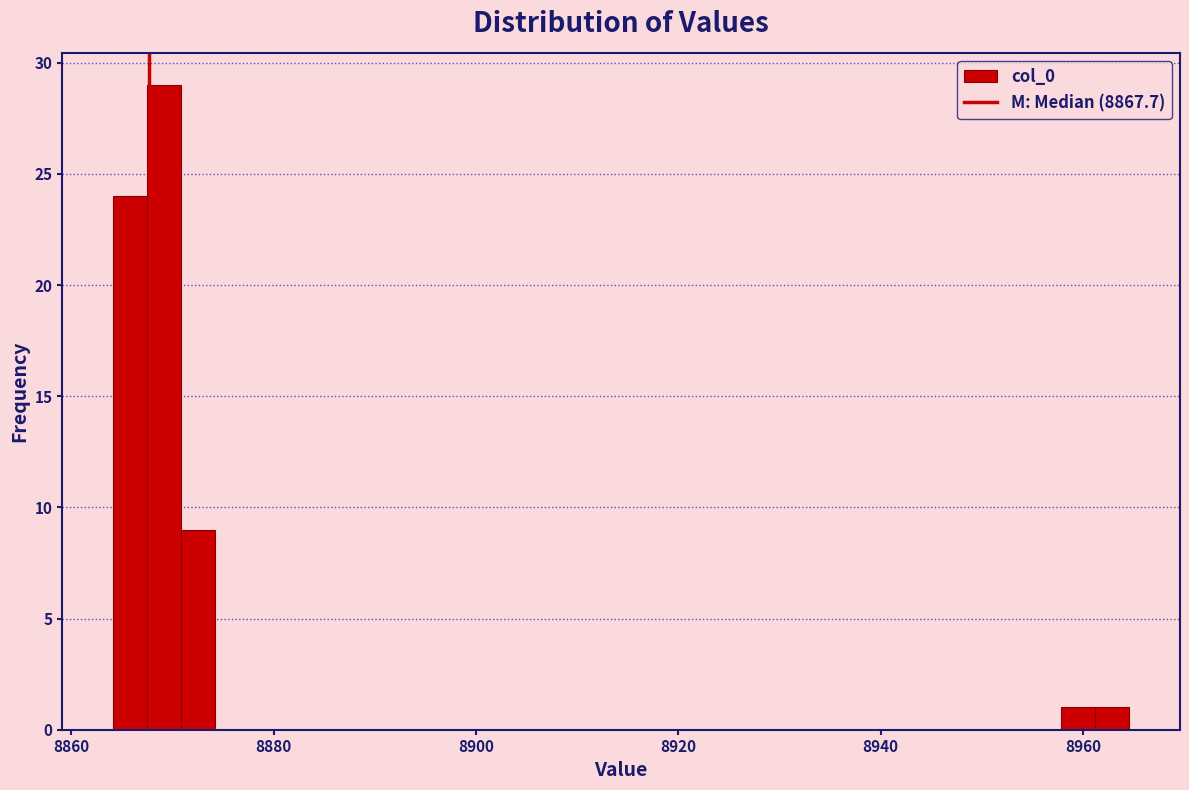

Read against the x-axis, roughly where is the centre of the tallest bar?

8870